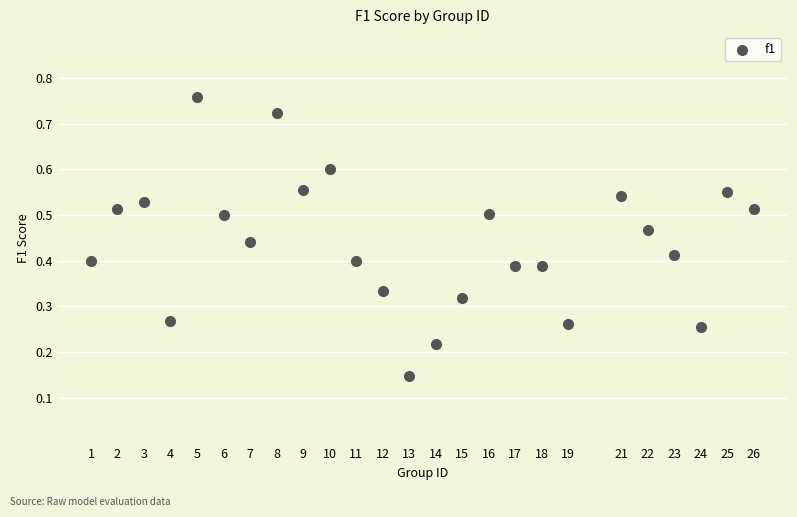

What is the range of X values (max minus min)?

25.0